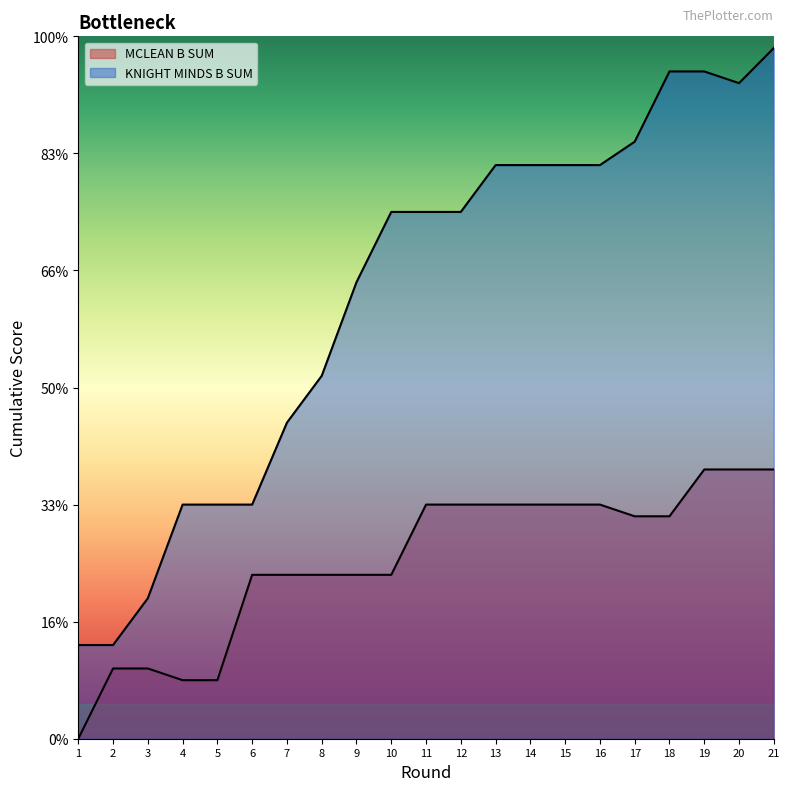

Does the chart display data point markers on the line(s)?

No